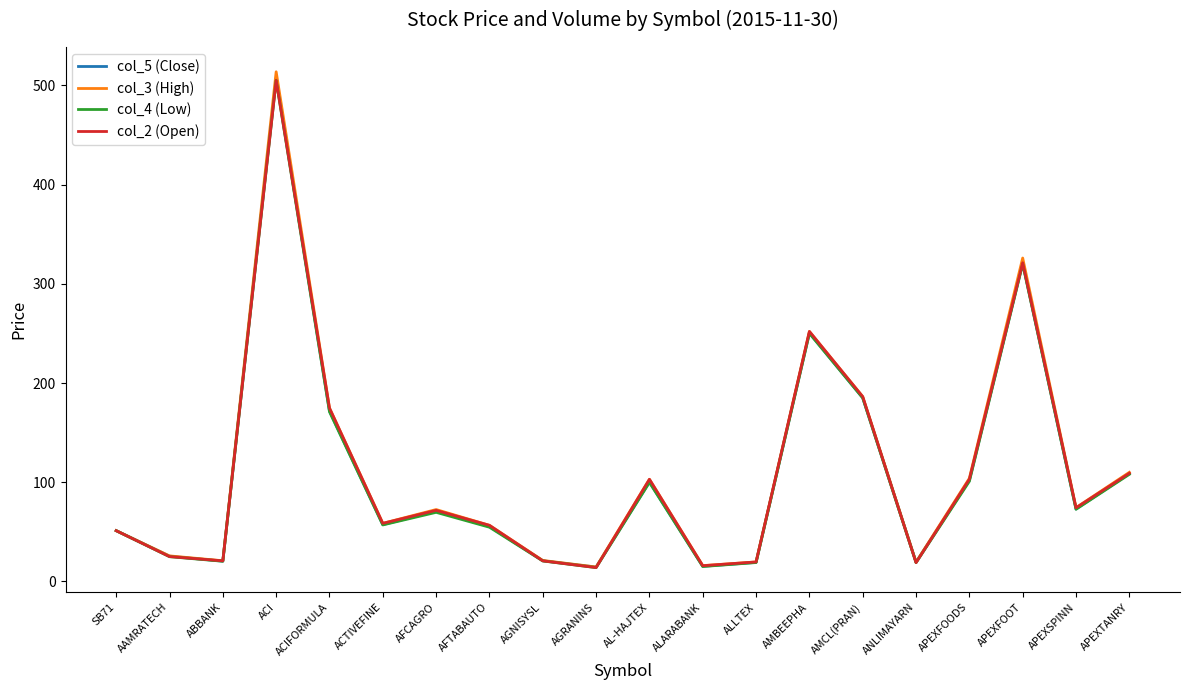

What is the difference between the highest and lowest values at AAMRATECH?

0.8